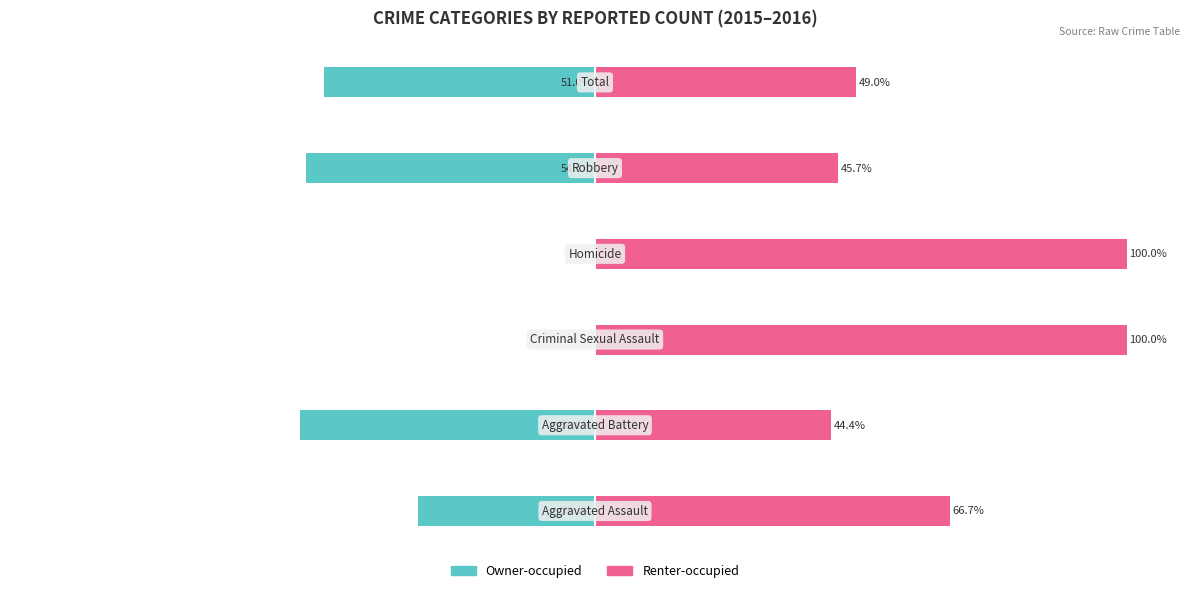

Reading left to right, list all the values displayed in this chart.

Owner-occupied: 0=-33.3	1=-55.6	2=0.0	3=0.0	4=-54.3	5=-51.0
Renter-occupied: 0=66.7	1=44.4	2=100.0	3=100.0	4=45.7	5=49.0